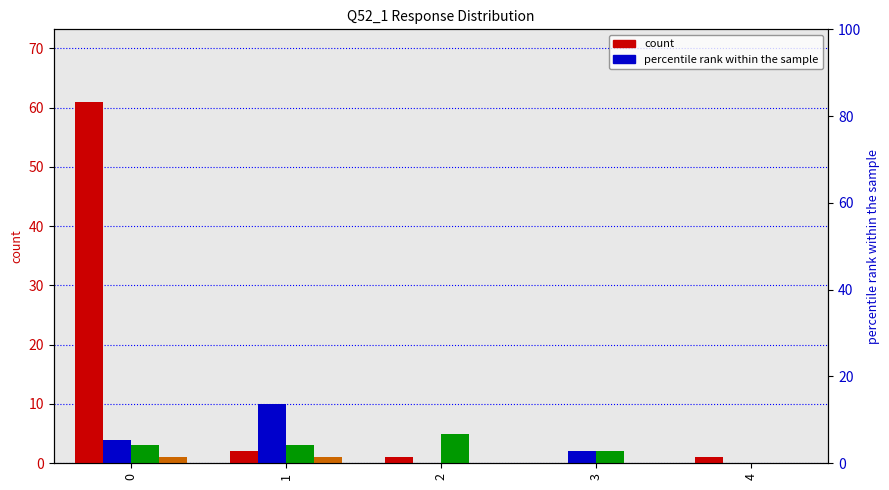

What is the total value across all series at 1?

16